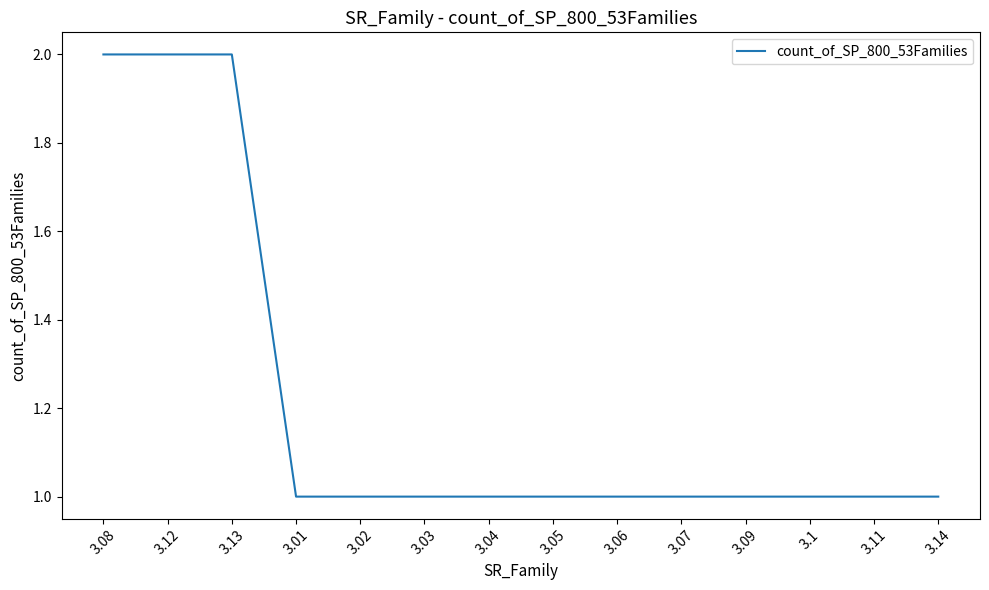

Between 3.05 and 3.13, which is larger?

3.13